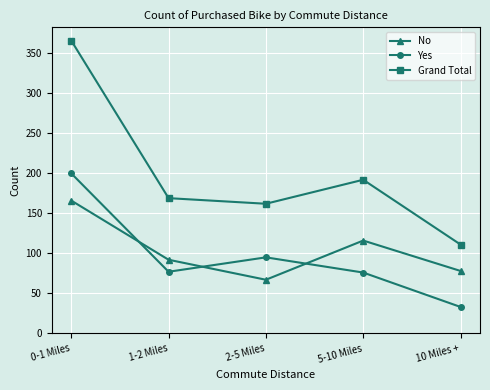

How many values in the Yes series are below 77?

2